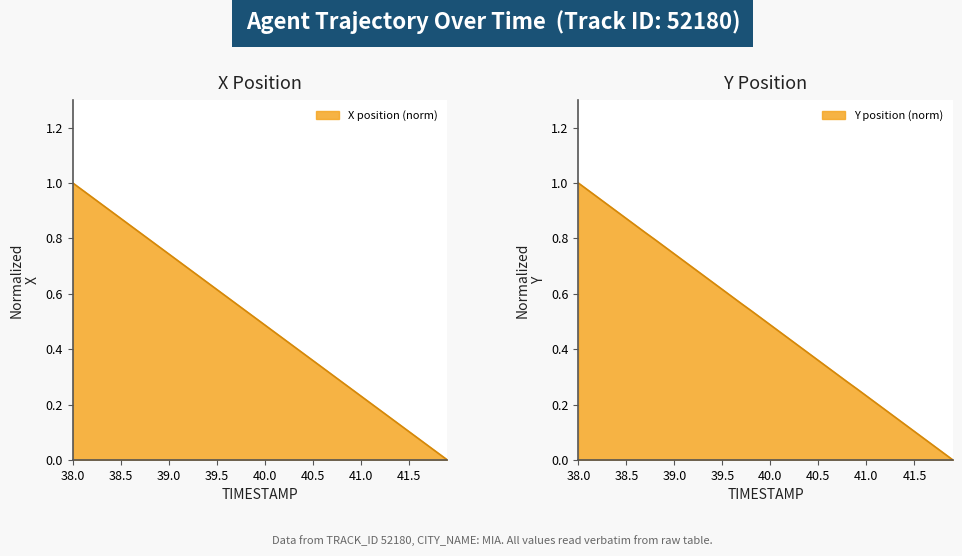

How many lines are shown in the chart?

2